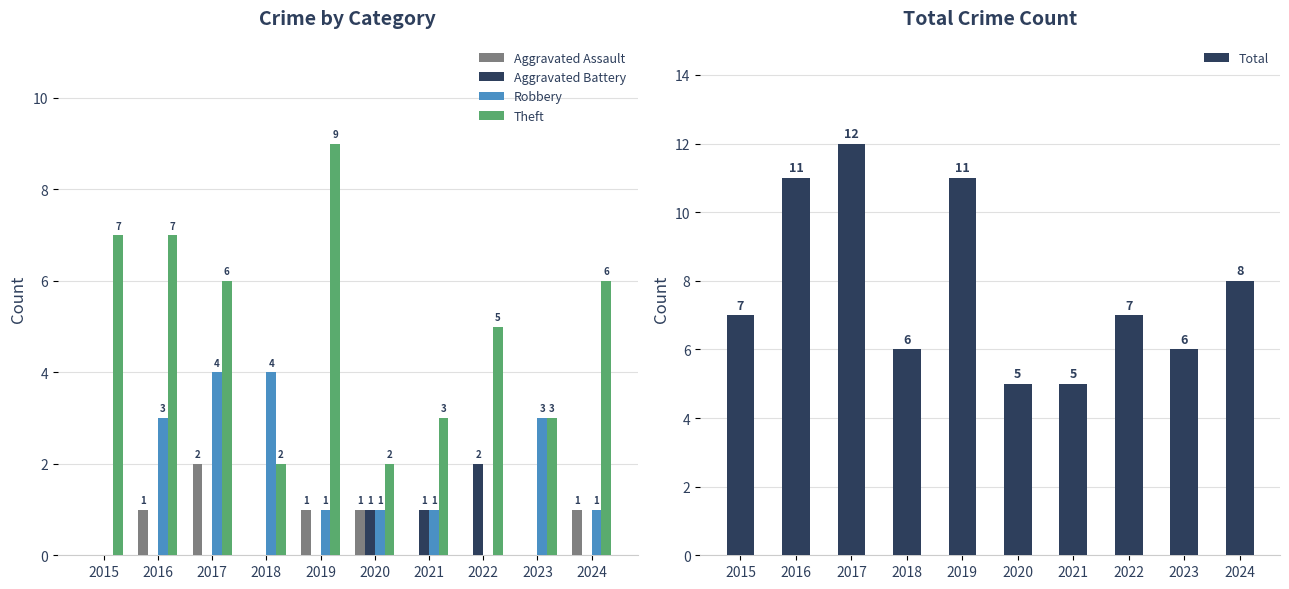

Reading right to left, transcribe all the data shown in this chart.

Aggravated Assault: 2024=1	2023=0	2022=0	2021=0	2020=1	2019=1	2018=0	2017=2	2016=1	2015=0
Aggravated Battery: 2024=0	2023=0	2022=2	2021=1	2020=1	2019=0	2018=0	2017=0	2016=0	2015=0
Robbery: 2024=1	2023=3	2022=0	2021=1	2020=1	2019=1	2018=4	2017=4	2016=3	2015=0
Theft: 2024=6	2023=3	2022=5	2021=3	2020=2	2019=9	2018=2	2017=6	2016=7	2015=7
Total: 2024=8	2023=6	2022=7	2021=5	2020=5	2019=11	2018=6	2017=12	2016=11	2015=7